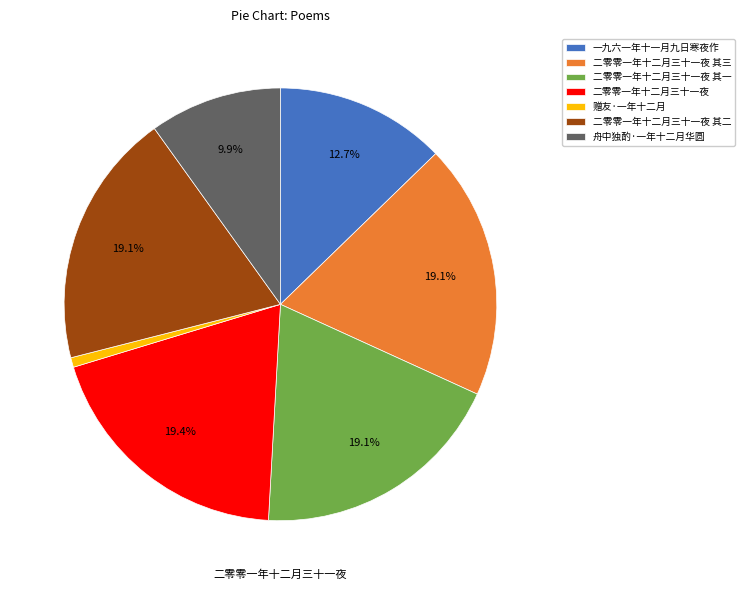

How many slices are in this pie chart?

7